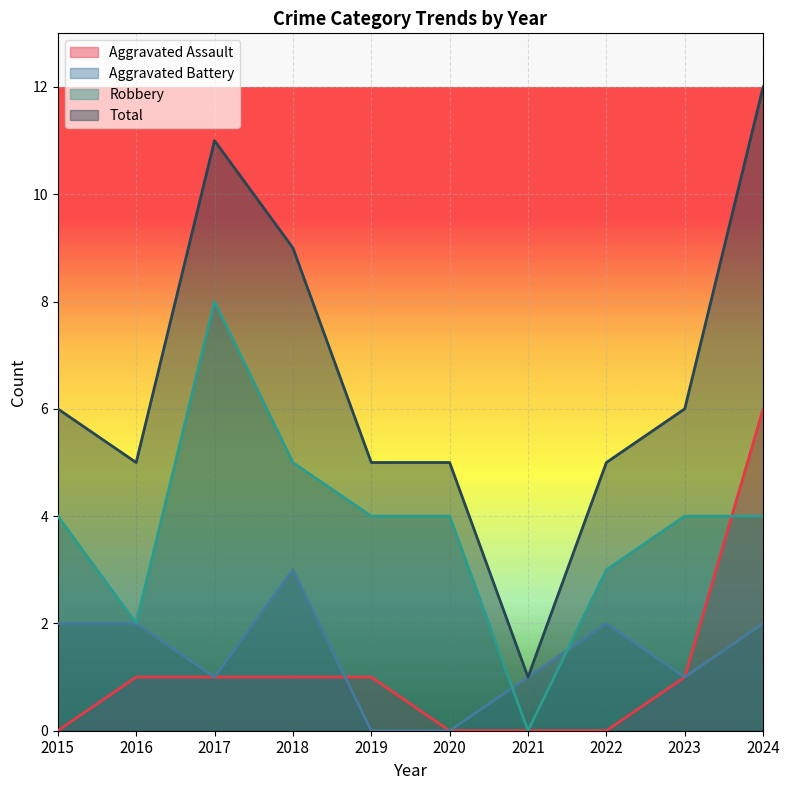

True or false: Robbery has a value of 0 at 2021.

True